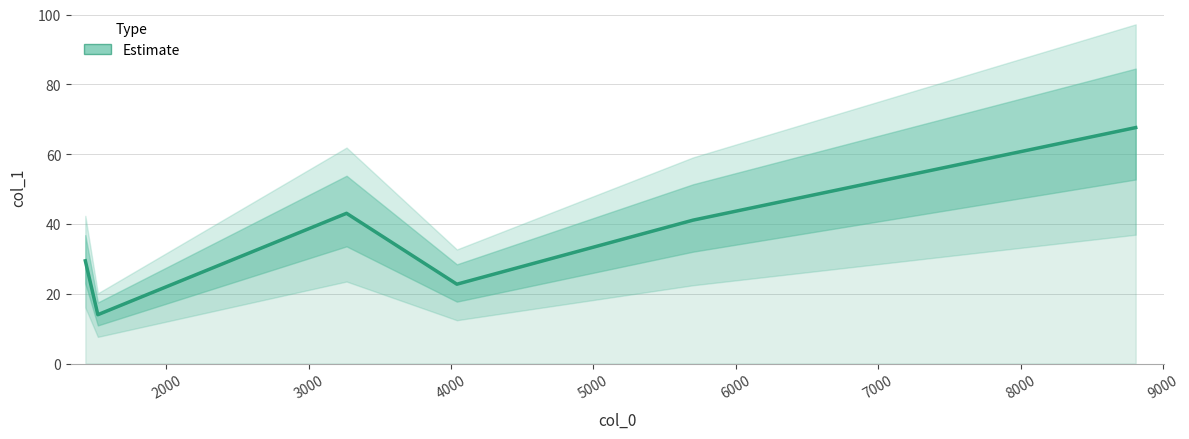

How many points are lower than both their immediate neighbors (excluding endpoints)?

2